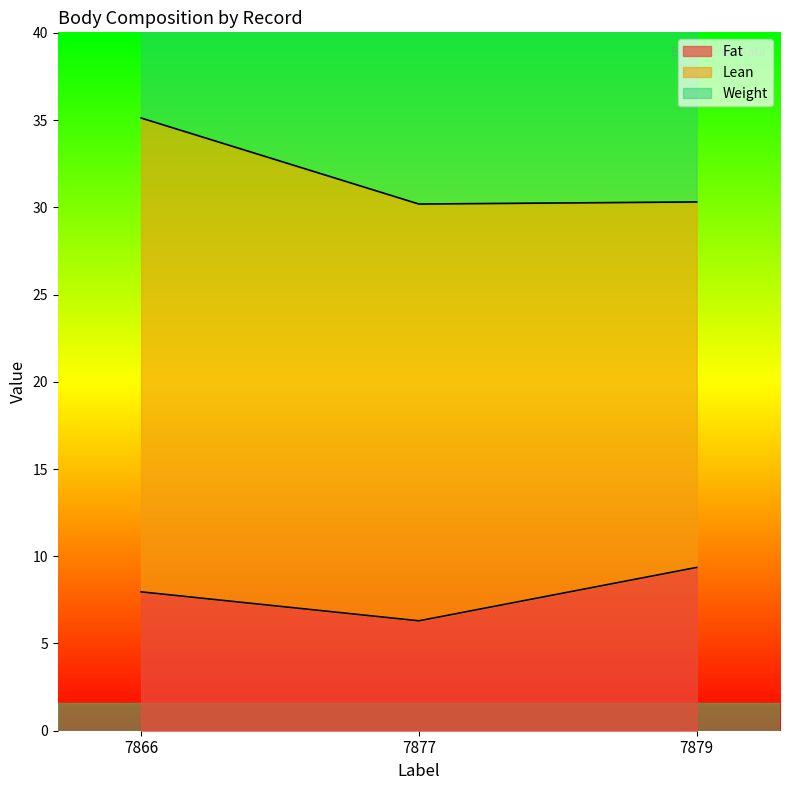

Which series has the largest total across all categories?

Weight